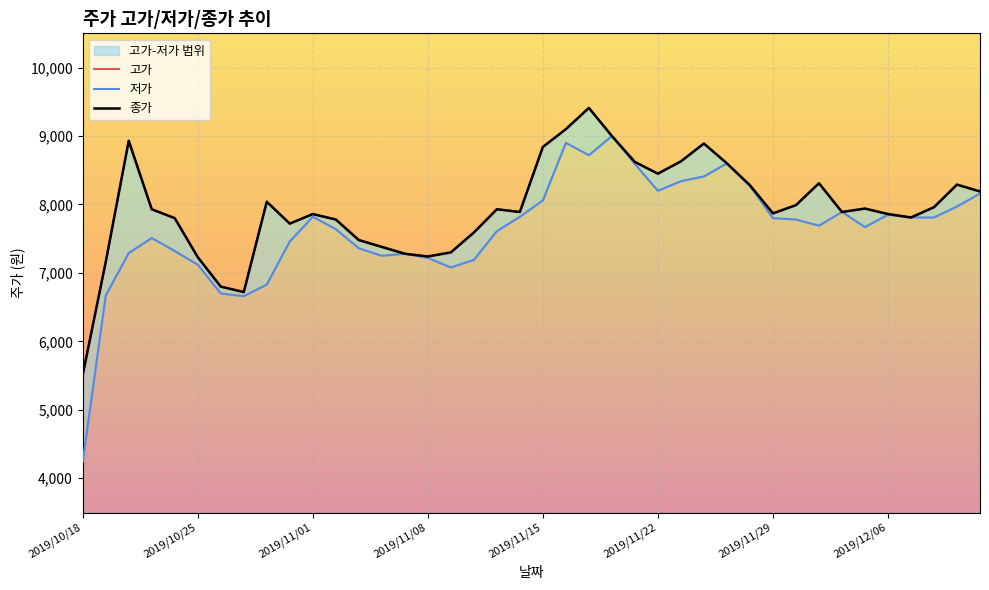

Which series has the widest spread of values?

저가